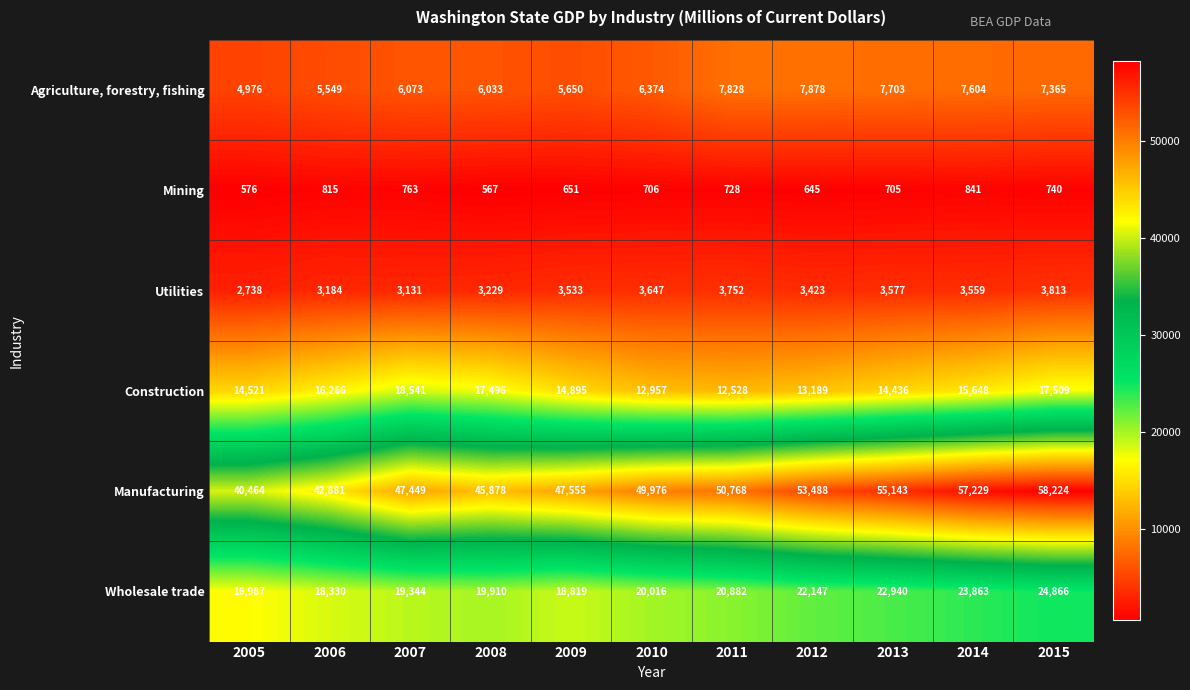

The value of Mining at 2009 is 980. True or false?

False